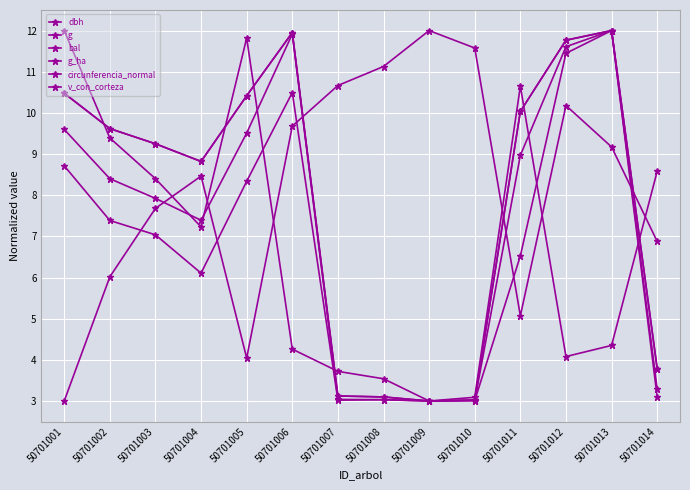

Does the chart have visible grid lines?

Yes